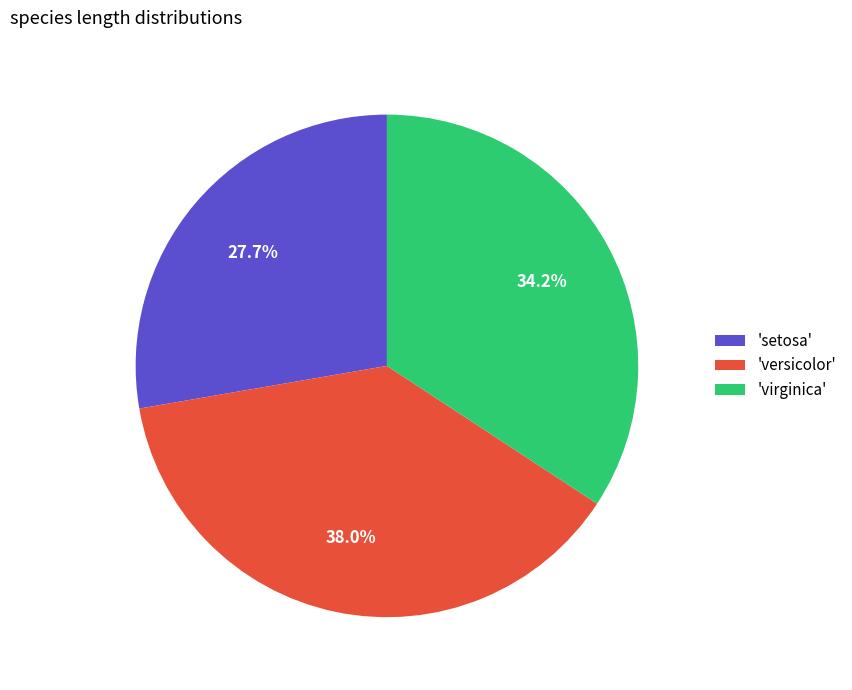

What is the largest slice in the pie chart?

'versicolor'